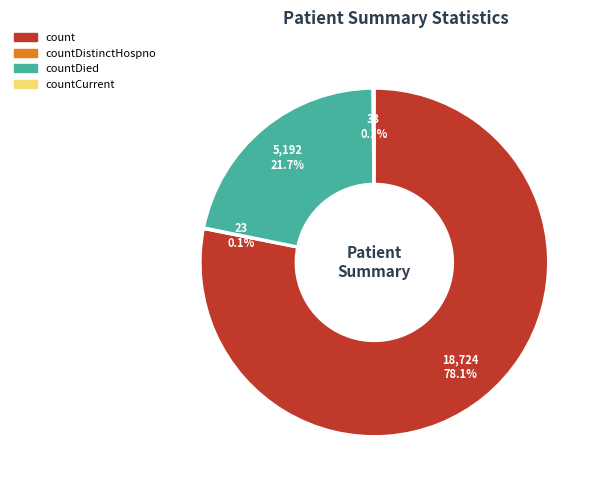

Is there any slice that represents more than half of the pie?

Yes